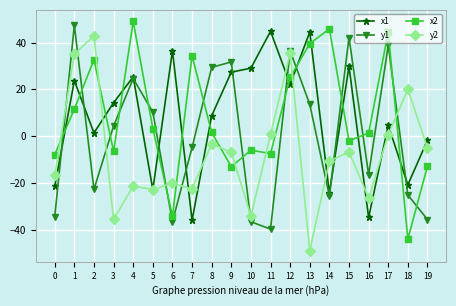

At which category does y1 reach its first local peak?

1